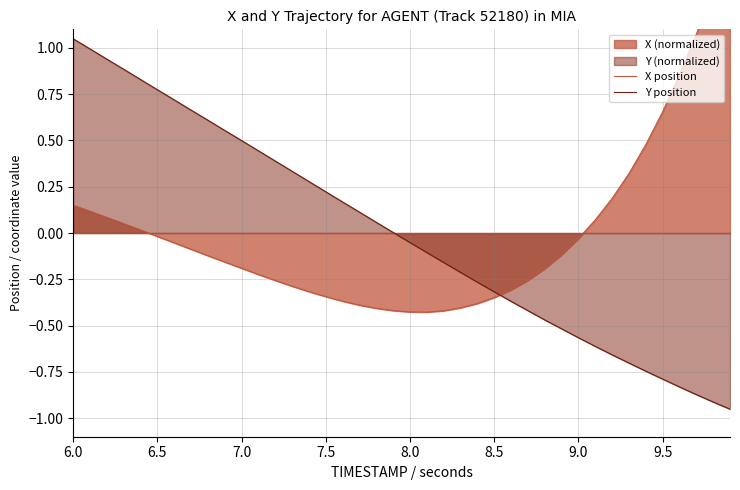

What is the smallest value displayed?

-1.0